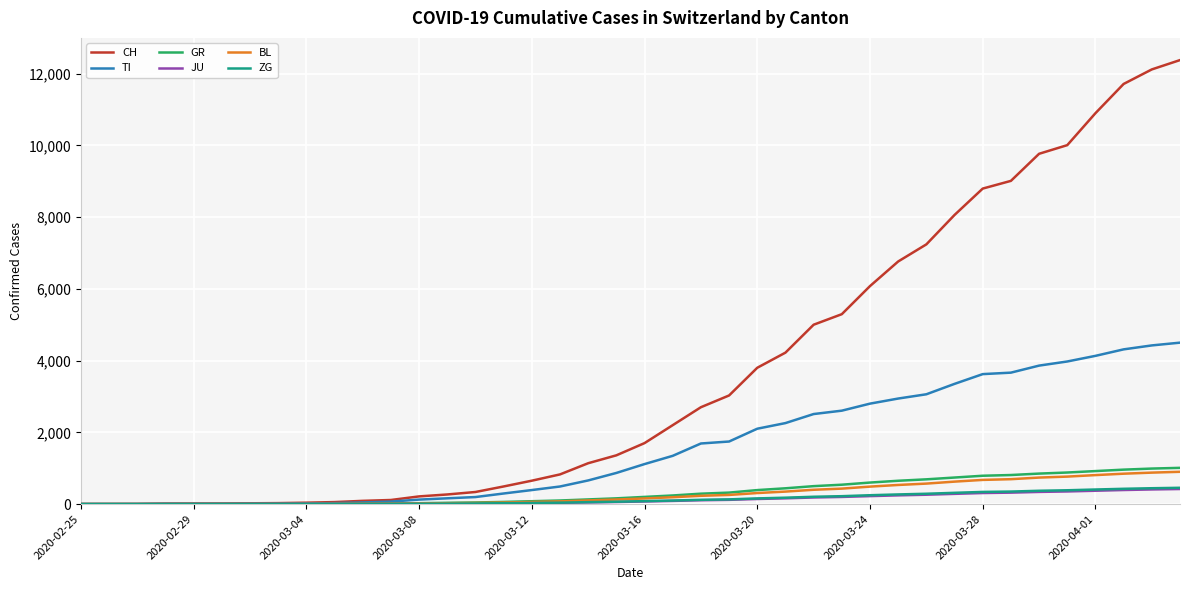

How many series are shown in this chart?

6